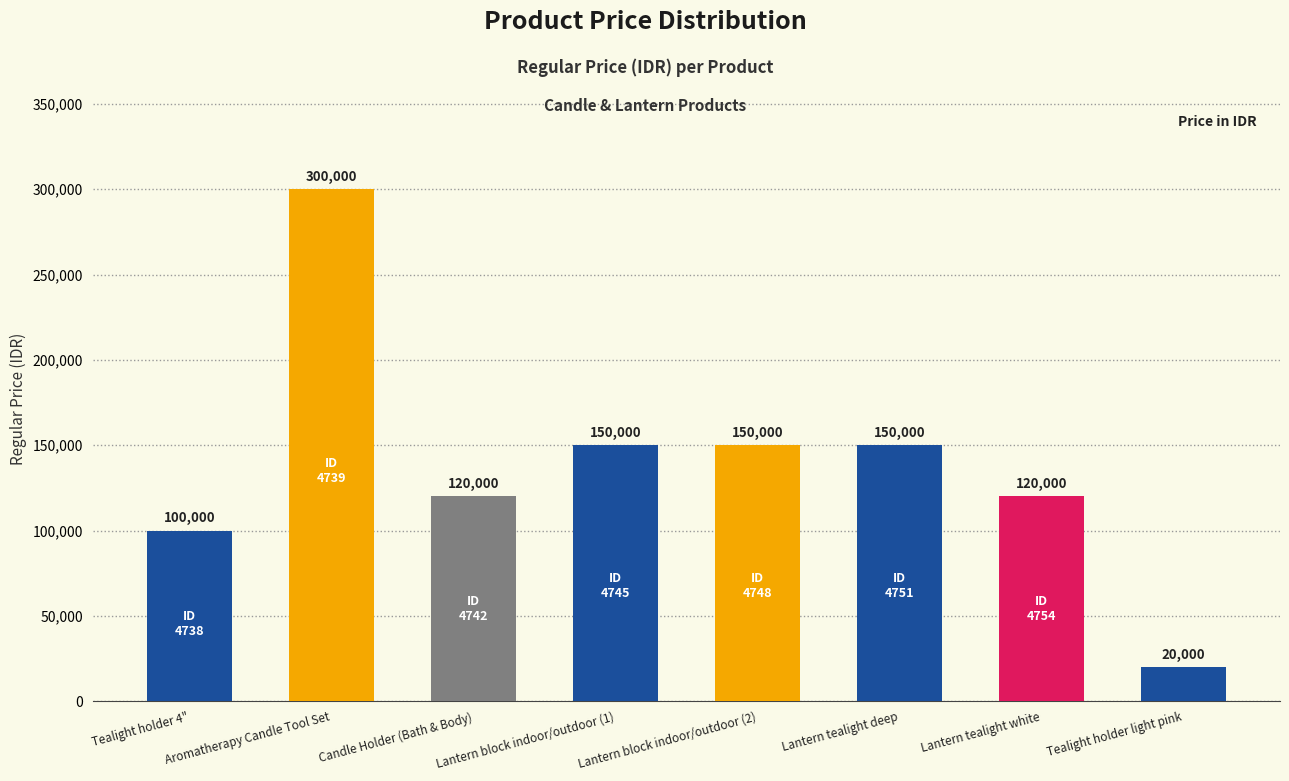

Where does the data first go above 150000?

Aromatherapy Candle Tool Set